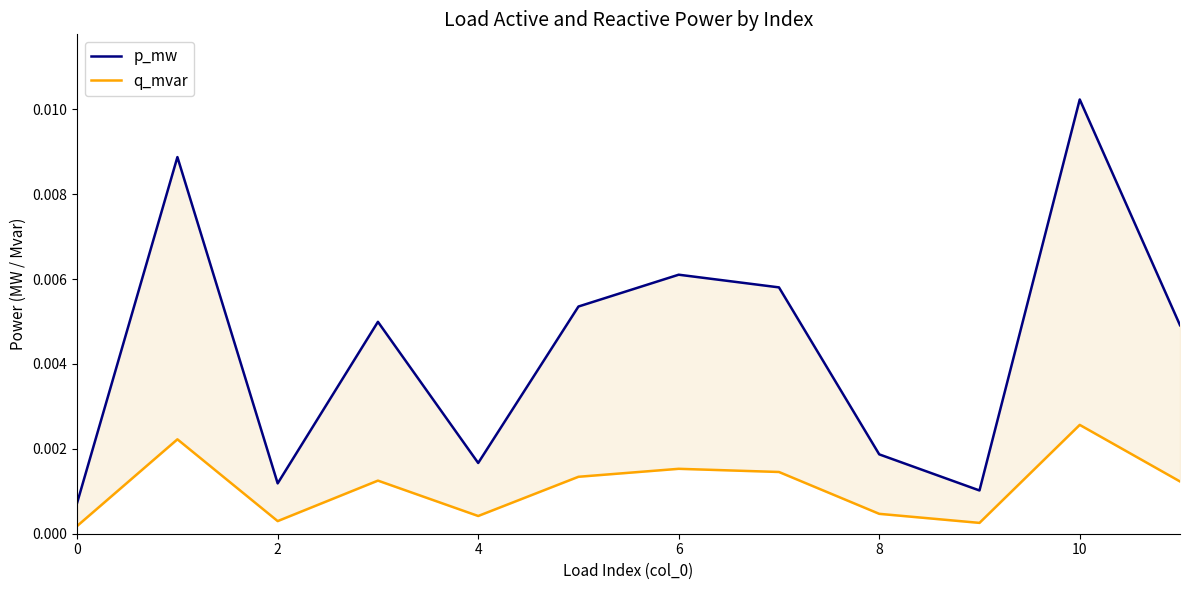

Between 4 and 10, which series saw the biggest shift?

p_mw